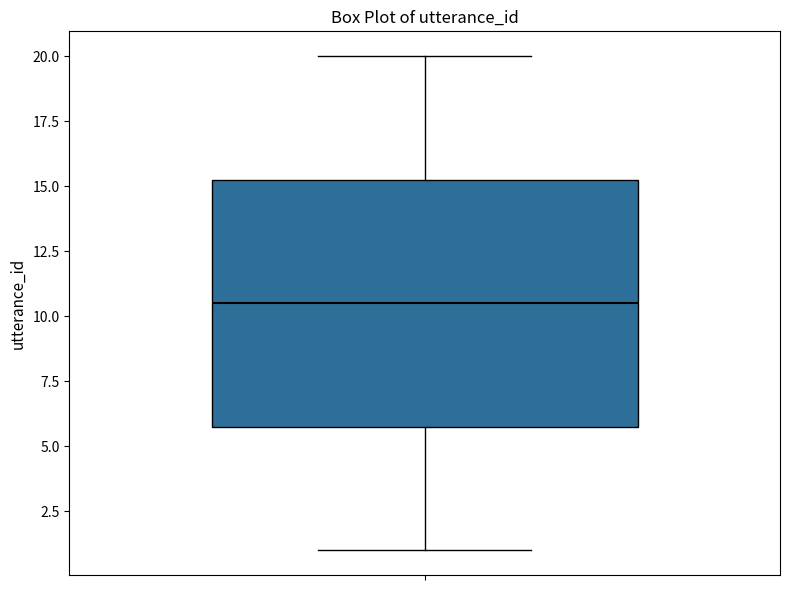

Transcribe this box plot: give where the median line is, the range the box spans, and where the two whiskers end, as read against the y-axis. The values are not printed on the chart, so give them approximately, as read against the axis.

median 10.5, box 6.0 to 15.5, whiskers 1.0 to 20.0